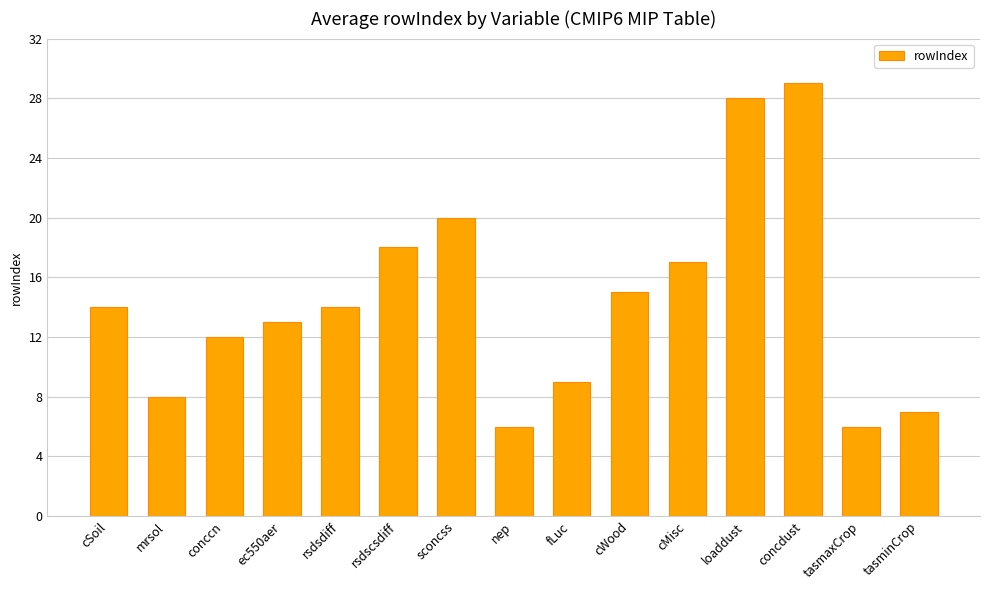

What is the sum of the values at loaddust and cSoil?

42